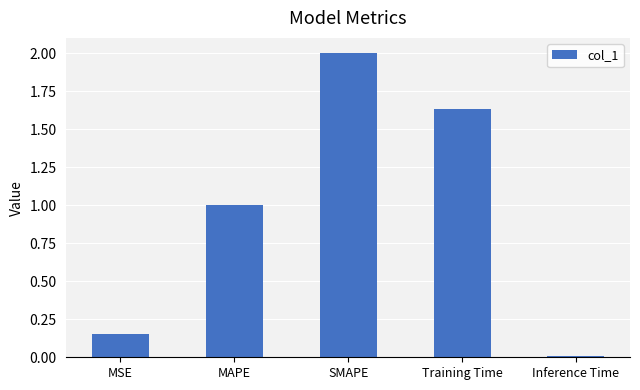

True or false: the data shows 1.1 at Training Time.

False